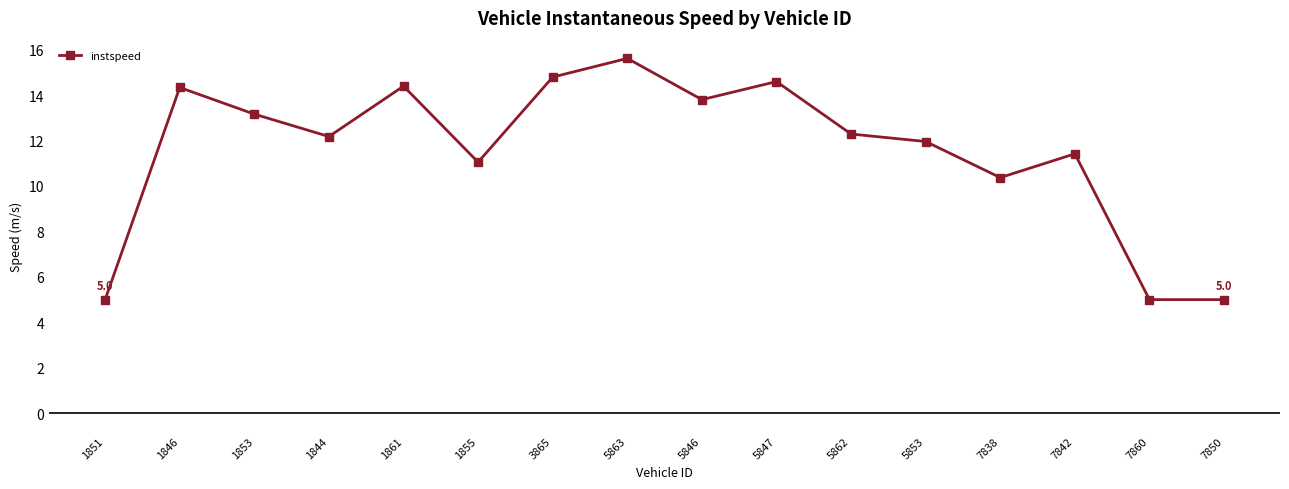

Which category has the highest value across all series?

5863